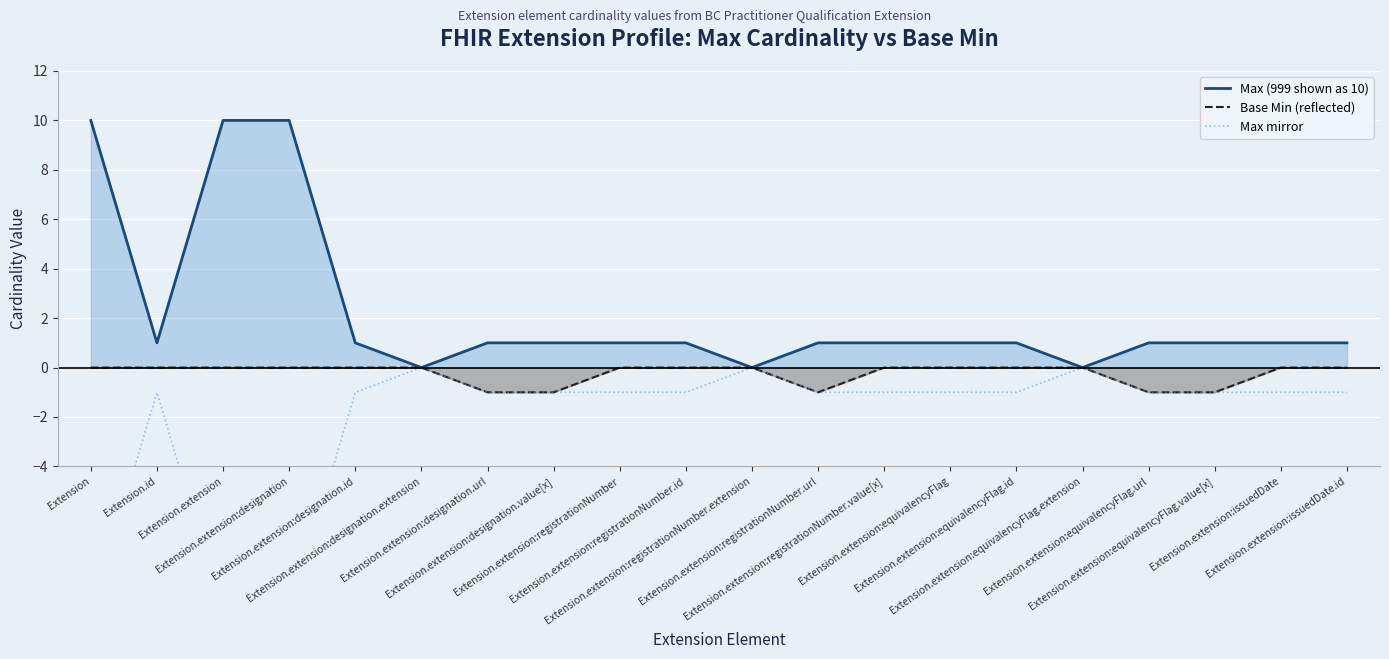

Is the value of Max (999 shown as 10) at Extension.extension greater than the value of Base Min (reflected) at Extension.extension:designation.extension?

Yes